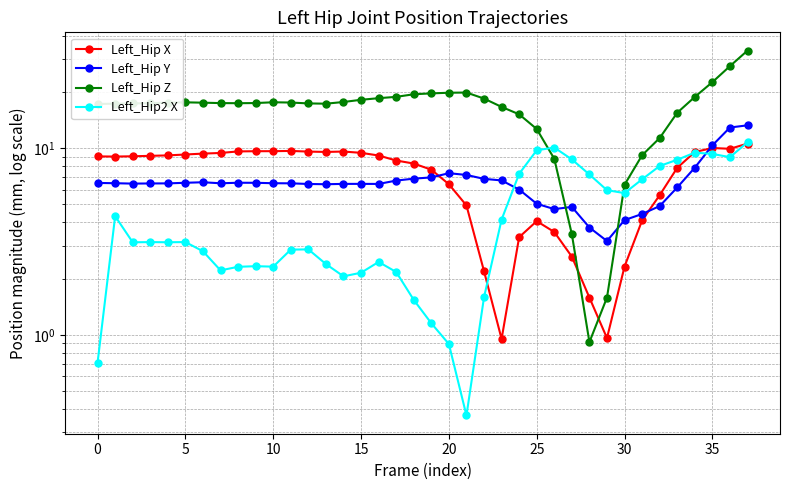

How many distinct data groups are displayed?

4